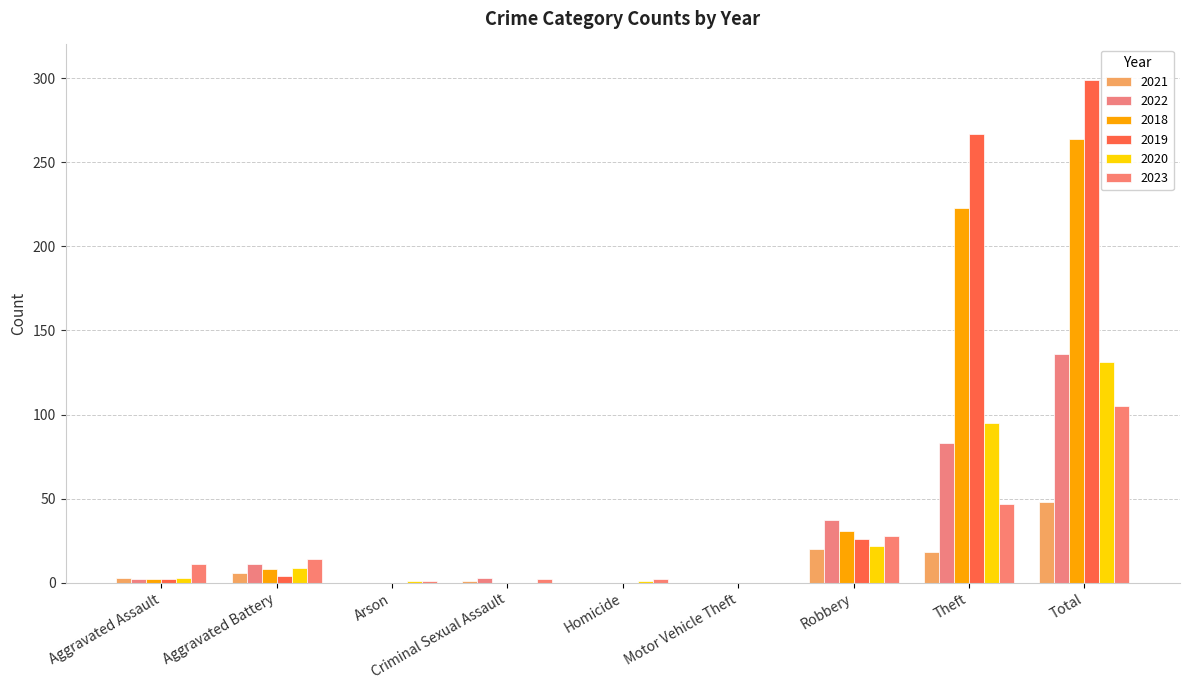

The value of 2021 at Arson is 0. True or false?

True